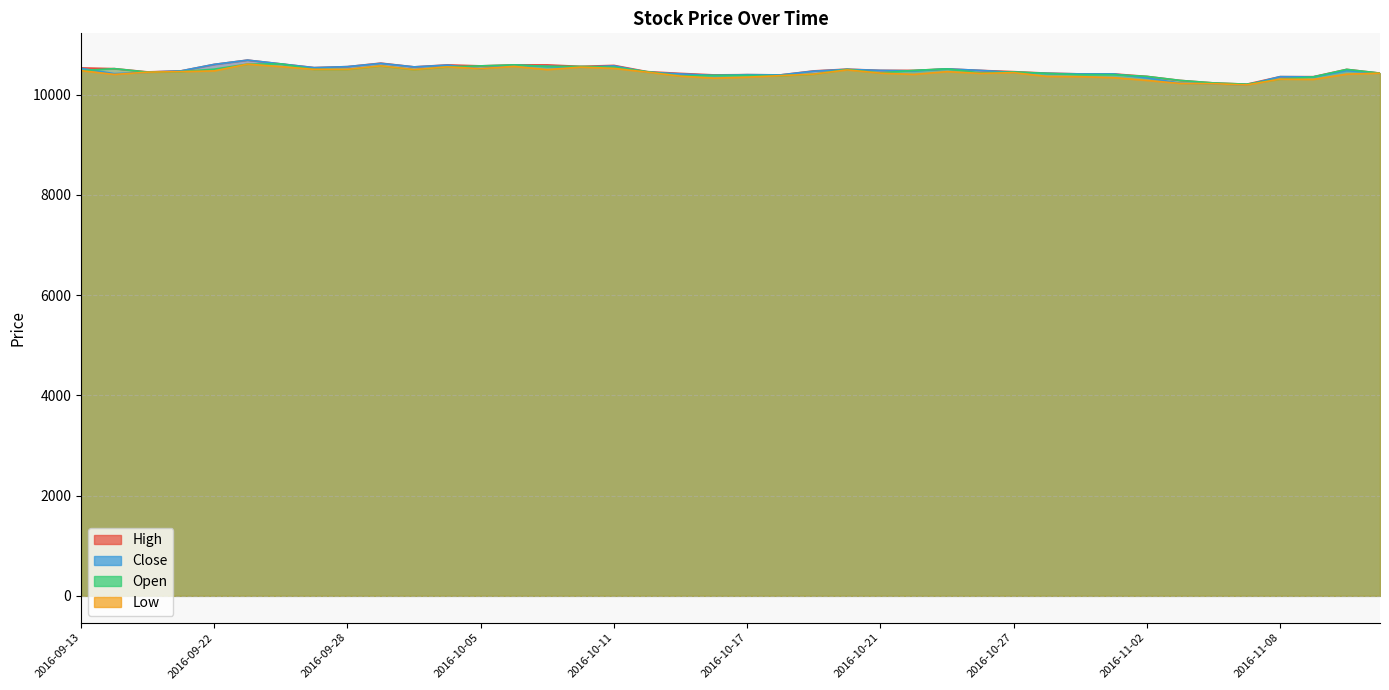

True or false: Open has a value of 10520 at 2016-09-19.

True